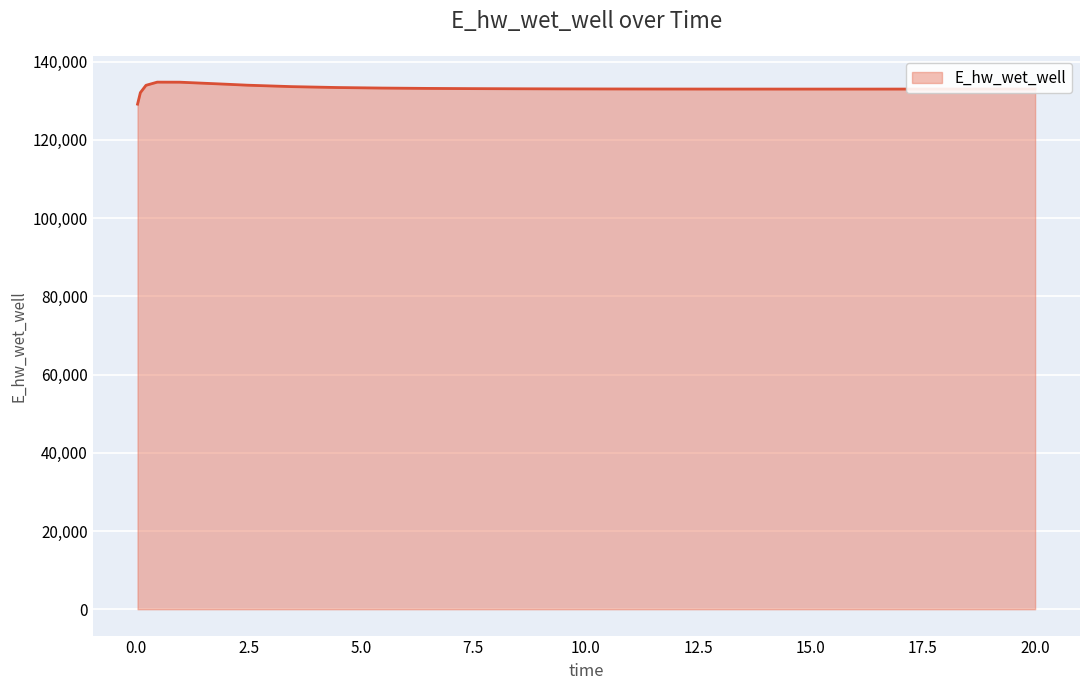

What is the maximum value shown in the chart?

134736.2